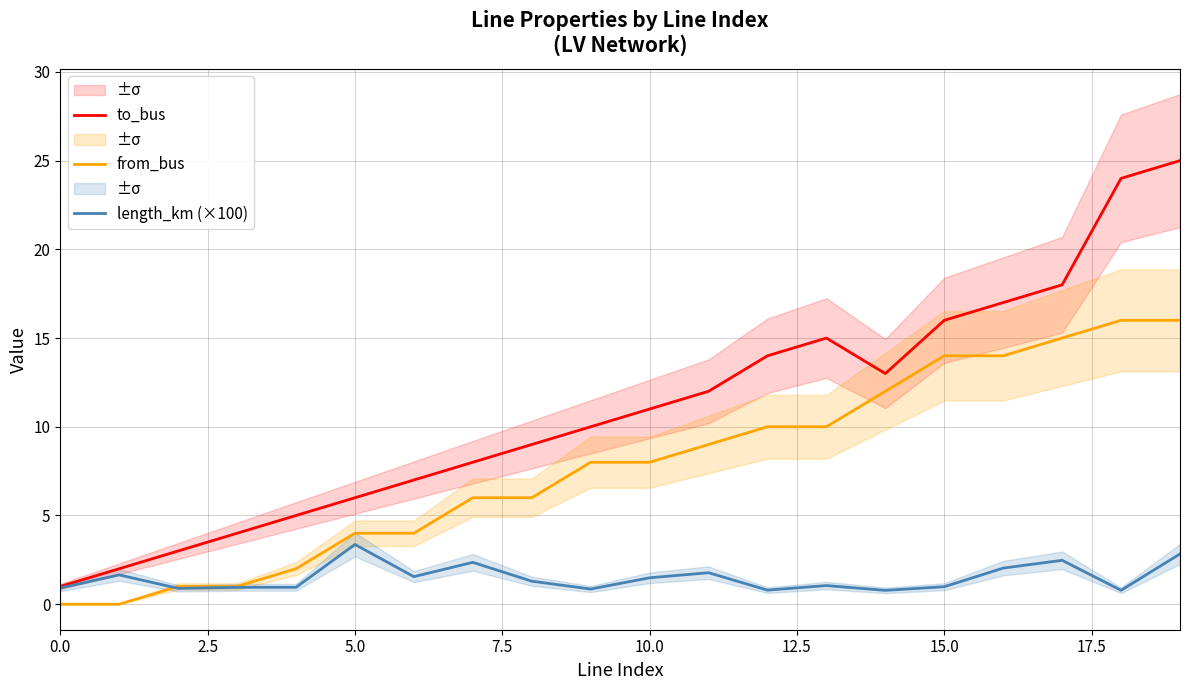

At how many categories does at least one series exceed 18?

2